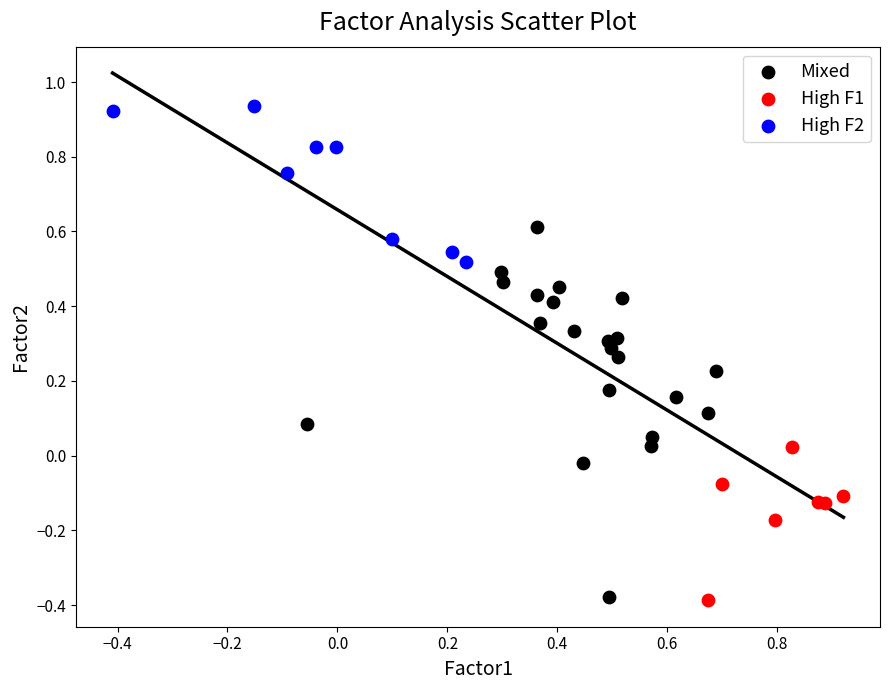

Which series has the largest Y range (max minus min)?

Mixed